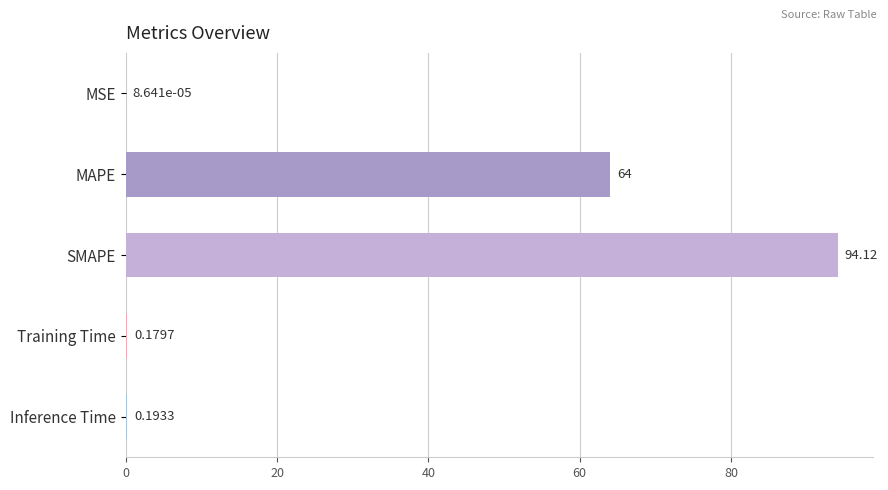

Where is the data nearest to the value 47?

MAPE